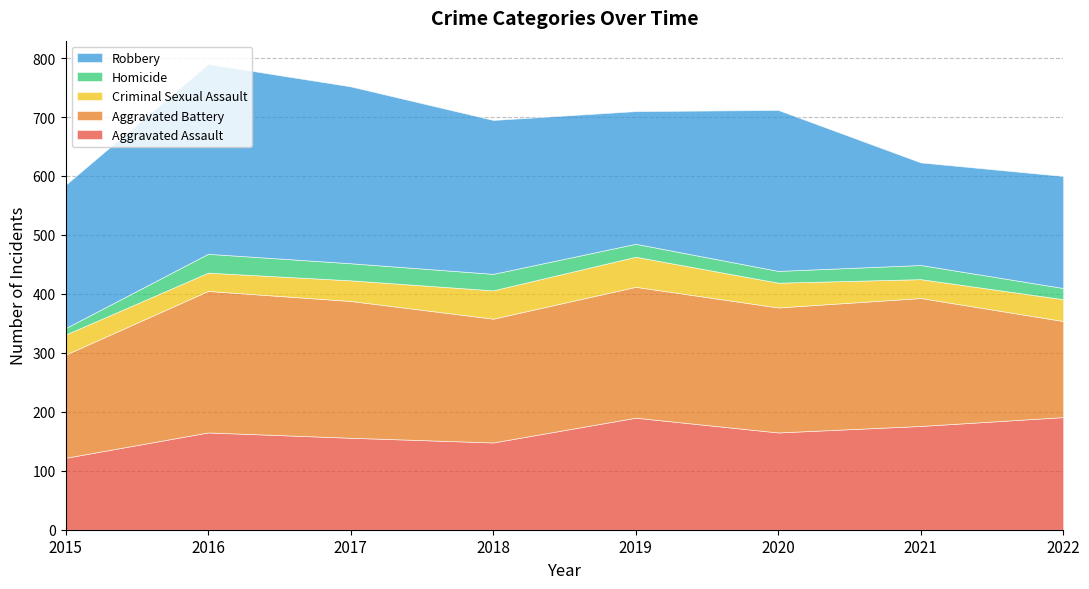

Reading right to left, extract all data points from this chart.

Aggravated Assault: 191	176	165	190	148	156	165	122
Aggravated Battery: 163	217	212	222	210	232	240	175
Criminal Sexual Assault: 37	32	42	51	48	35	31	34
Homicide: 19	24	20	22	28	29	32	11
Robbery: 190	174	273	225	261	300	322	243